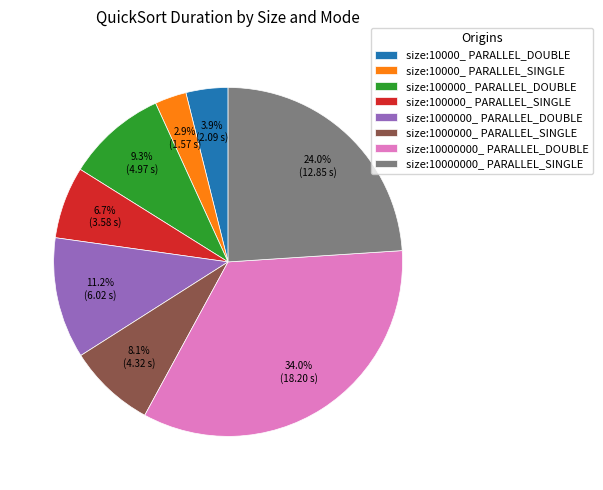

To the nearest percent, what percentage of the pie is size:10000_ PARALLEL_DOUBLE?

4%